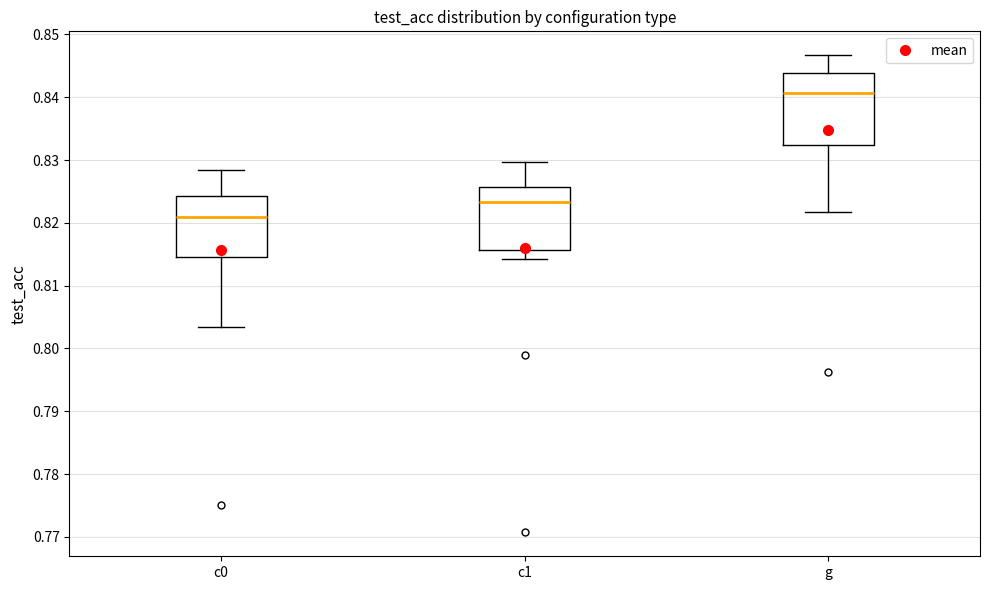

Reading left to right, read every box against the y-axis: the position of its median line, the range the box covers, and the ends of its whiskers. The values are not printed on the chart, so give them approximately, as read against the axis.

c0: median 0.821, box 0.815 to 0.824, whiskers 0.803 to 0.828
c1: median 0.823, box 0.816 to 0.826, whiskers 0.814 to 0.830
g: median 0.841, box 0.832 to 0.844, whiskers 0.822 to 0.847